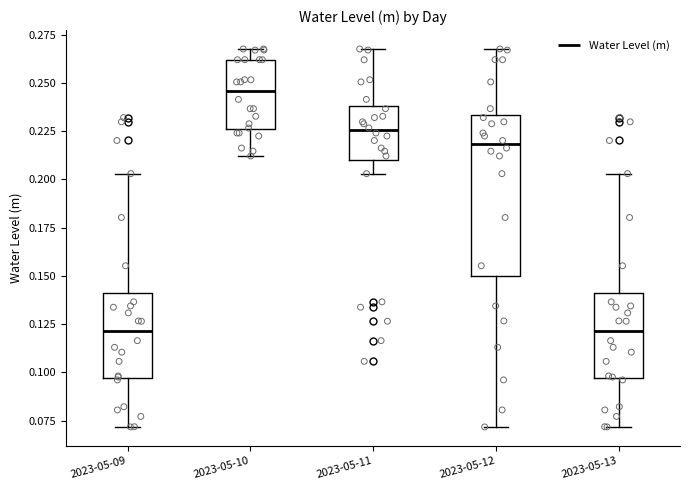

Where does the lower whisker of the box for 2023-05-12 end on the y-axis? The values are not printed on the chart, so give them approximately, as read against the axis.

0.070